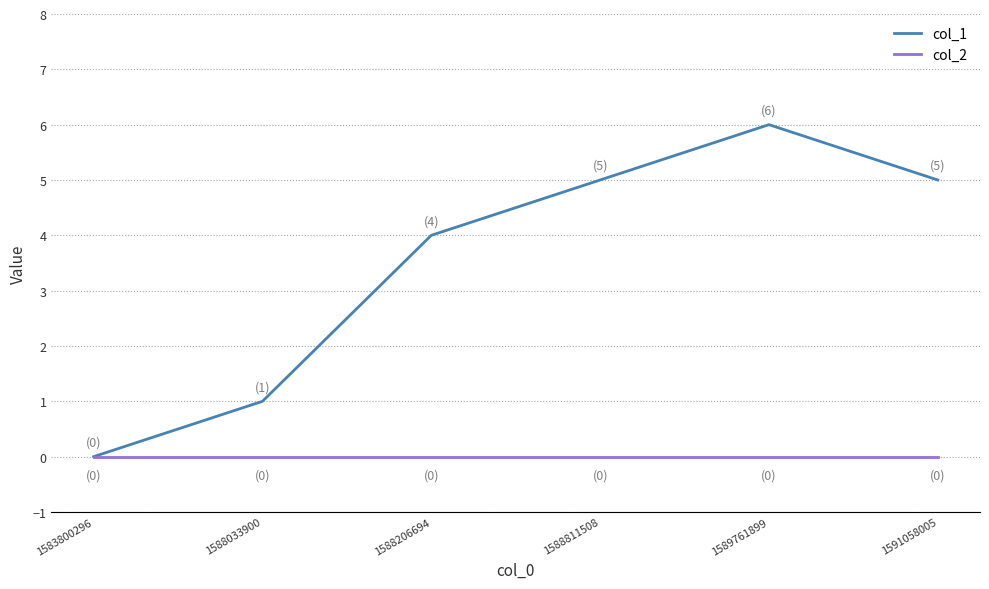

Which series has the largest total across all categories?

col_1